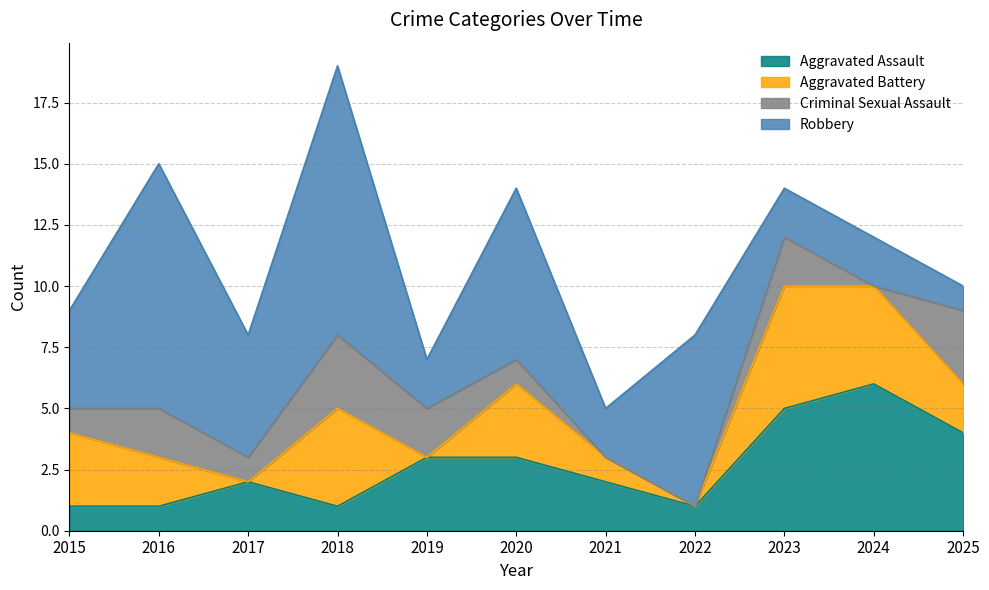

True or false: Aggravated Battery and Criminal Sexual Assault intersect in this chart.

True